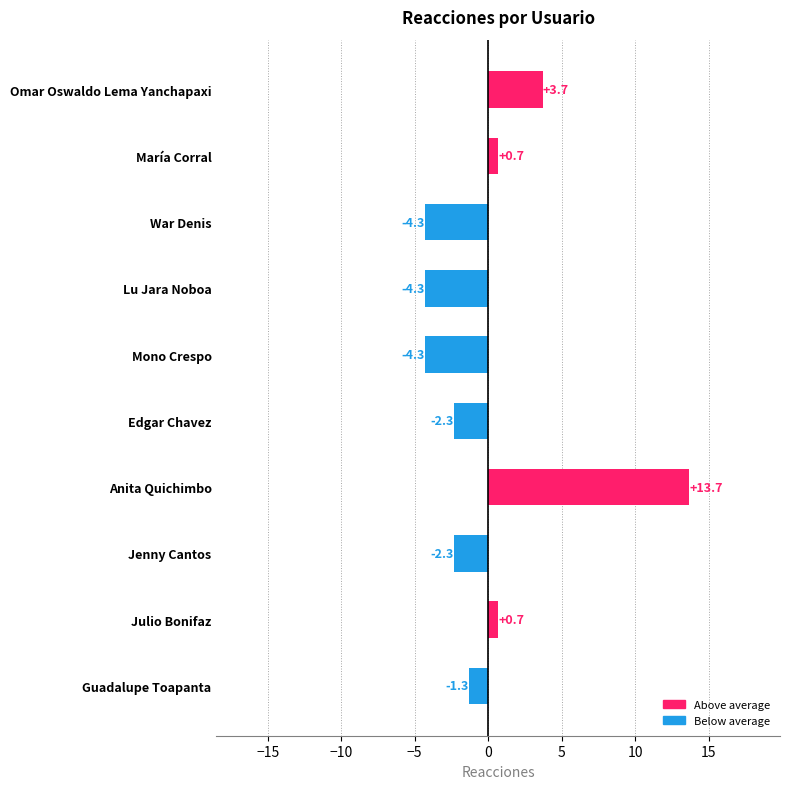

The chart shows a value of -4.3 at Mono Crespo. True or false?

True